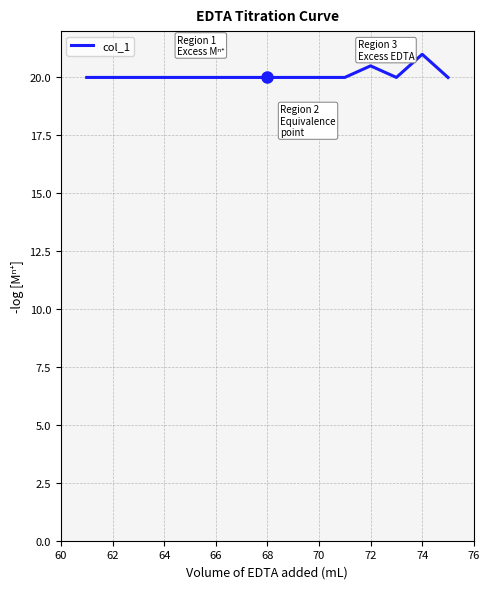

What is the difference between the maximum and minimum values?

1.0